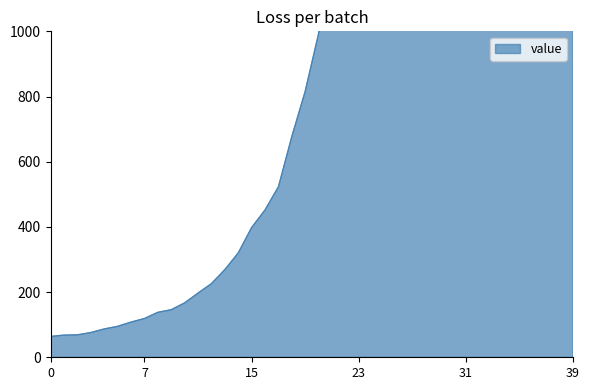

The value at 2020-03-22 is 1324. True or false?

False